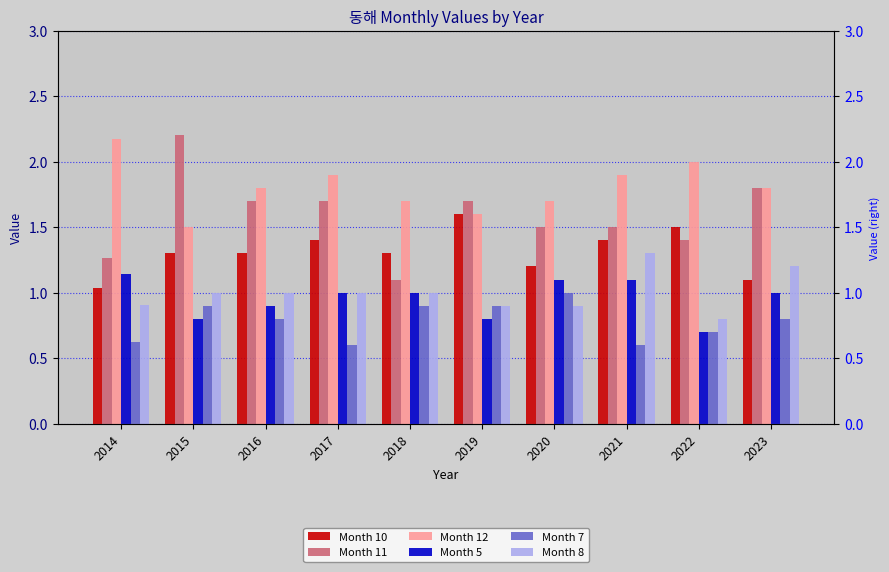

What is the value of the Month 7 bar at the 7th from the left?

1.0